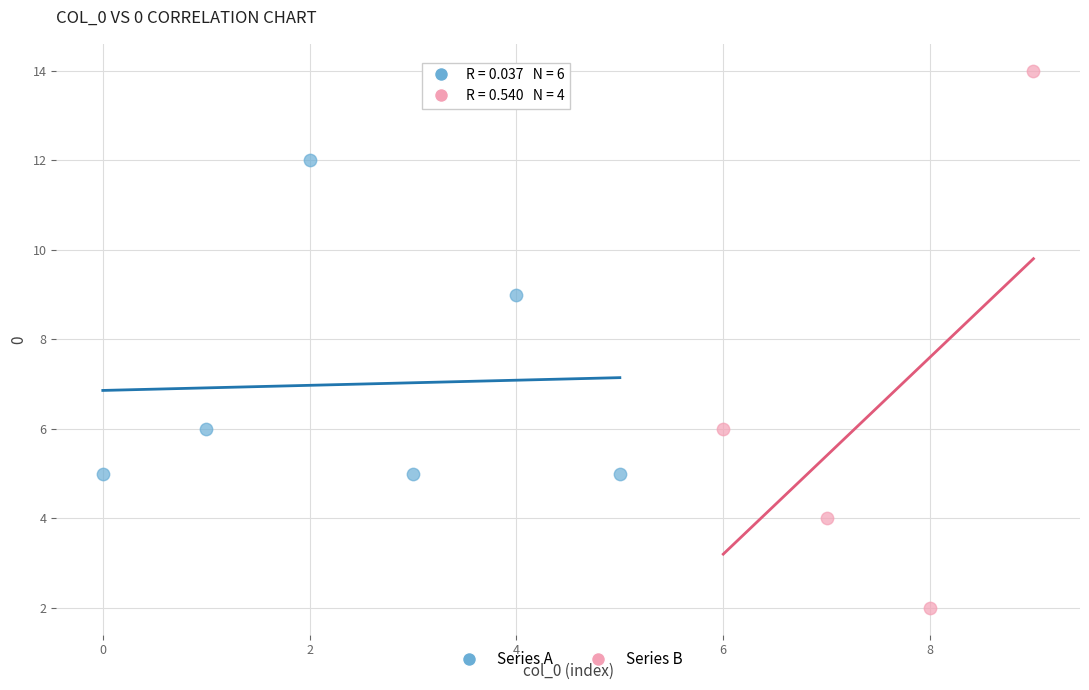

Which series reaches the minimum Y coordinate?

Series B